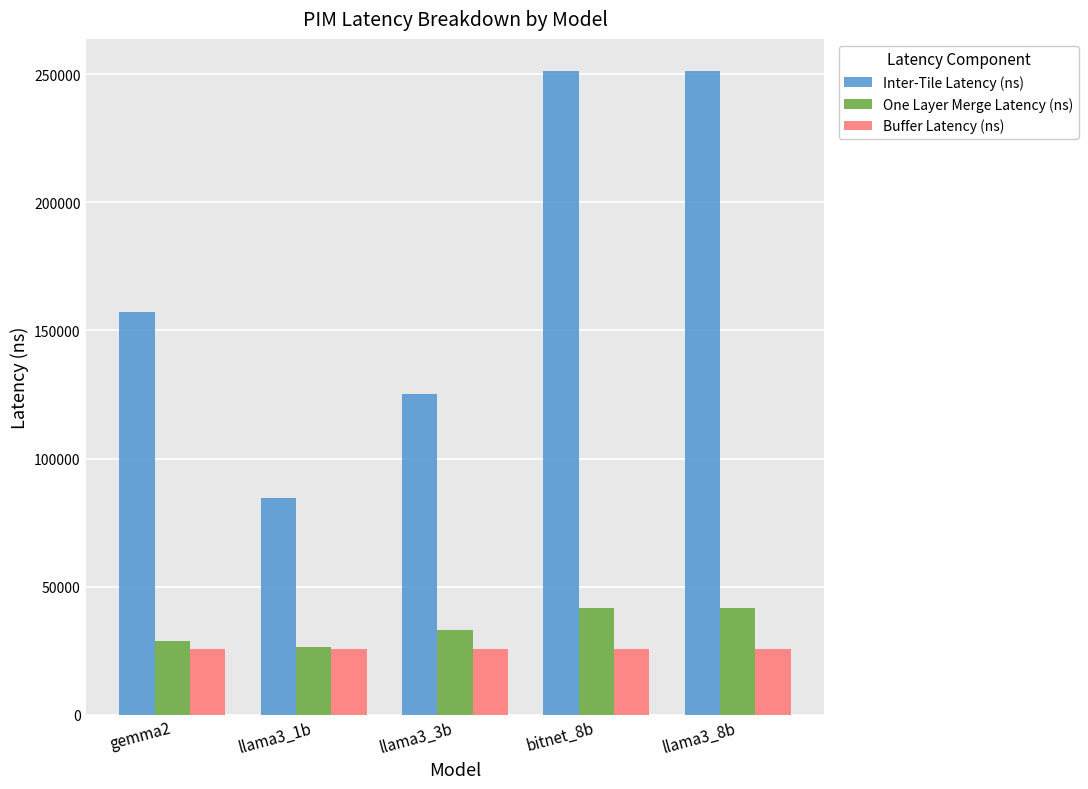

What is the difference between the Inter-Tile Latency (ns) values at gemma2 and bitnet_8b?

93860.4